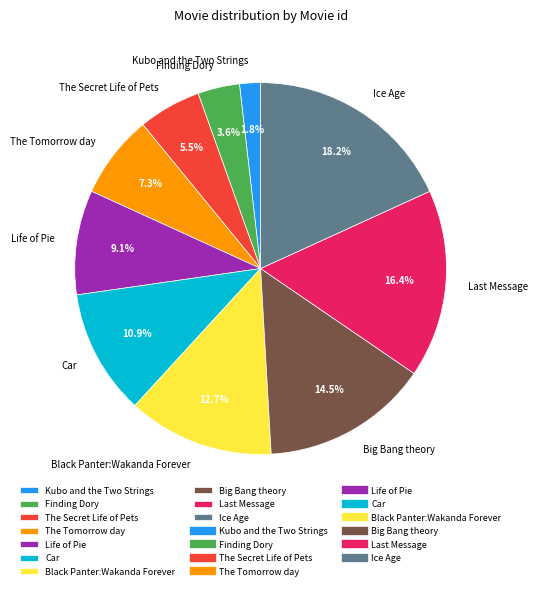

How many slices are in this pie chart?

10